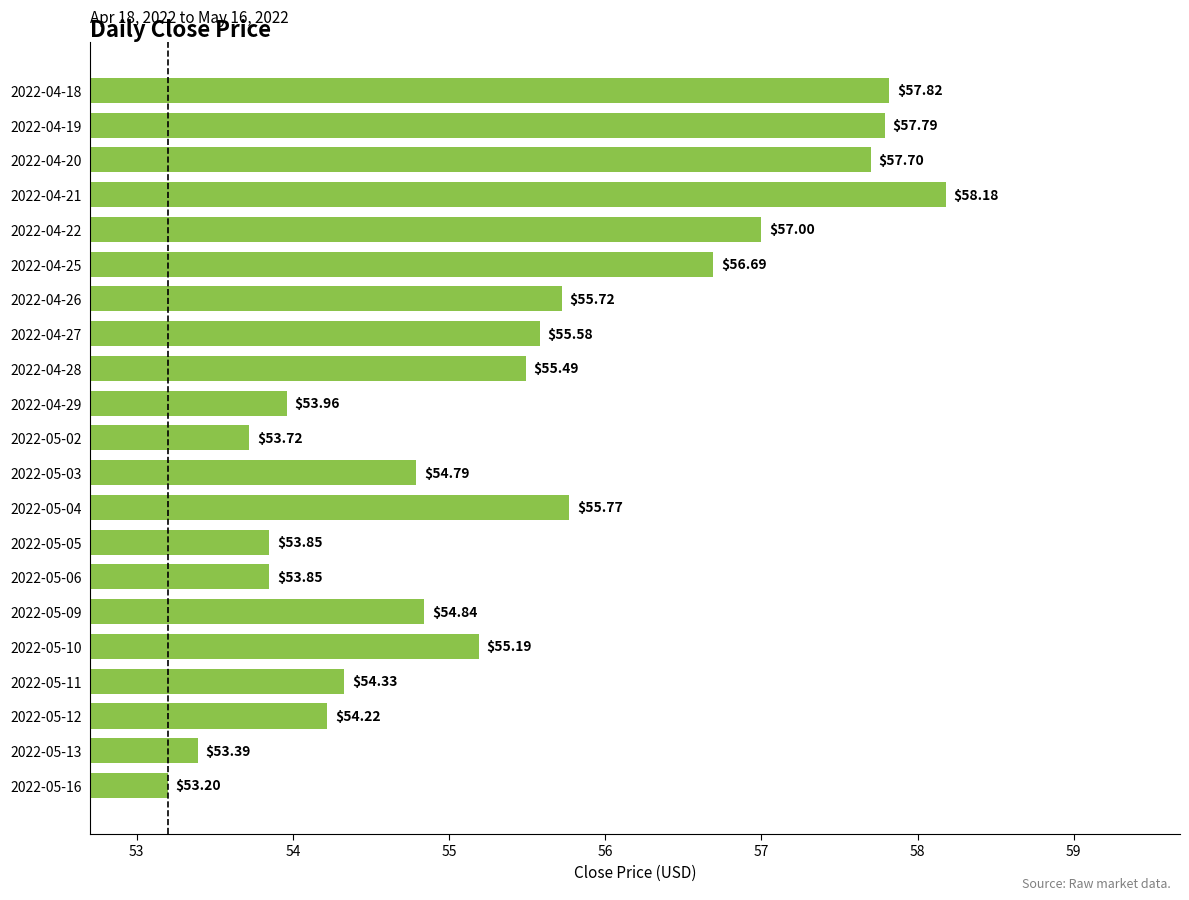

What is the change in value from 2022-04-20 to 2022-04-25?

-1.0